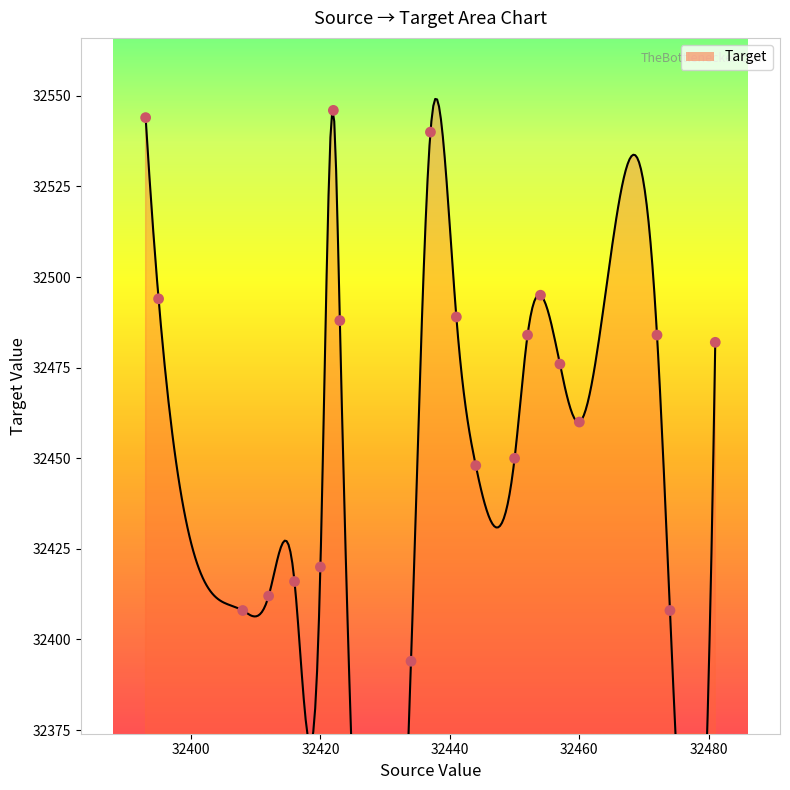

Approximately how many times larger is the value at 32457 compared to 32481?

1.0